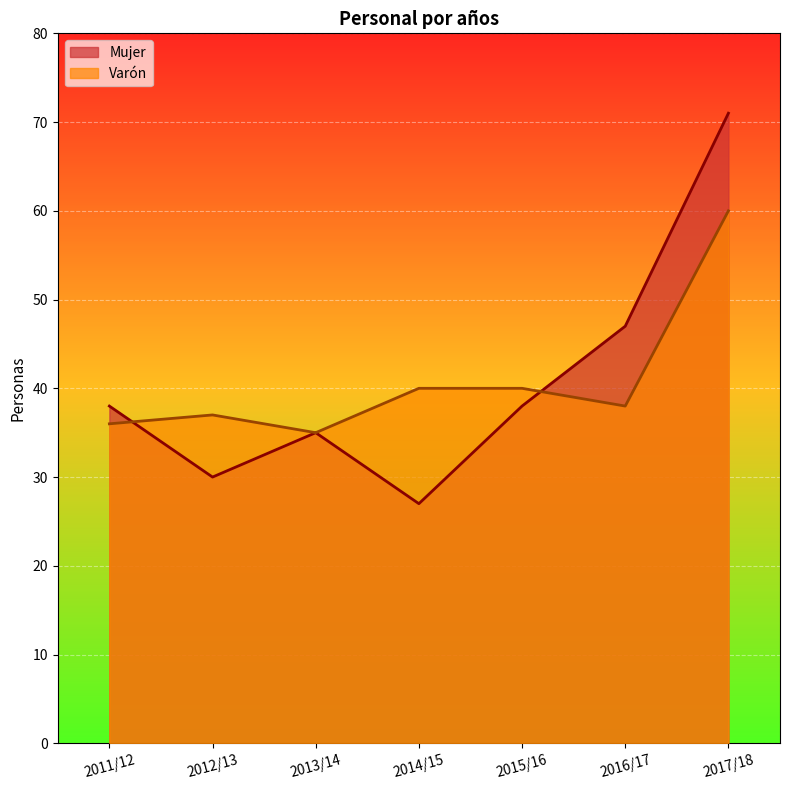

At which category is the sum across all series the highest?

2017/18